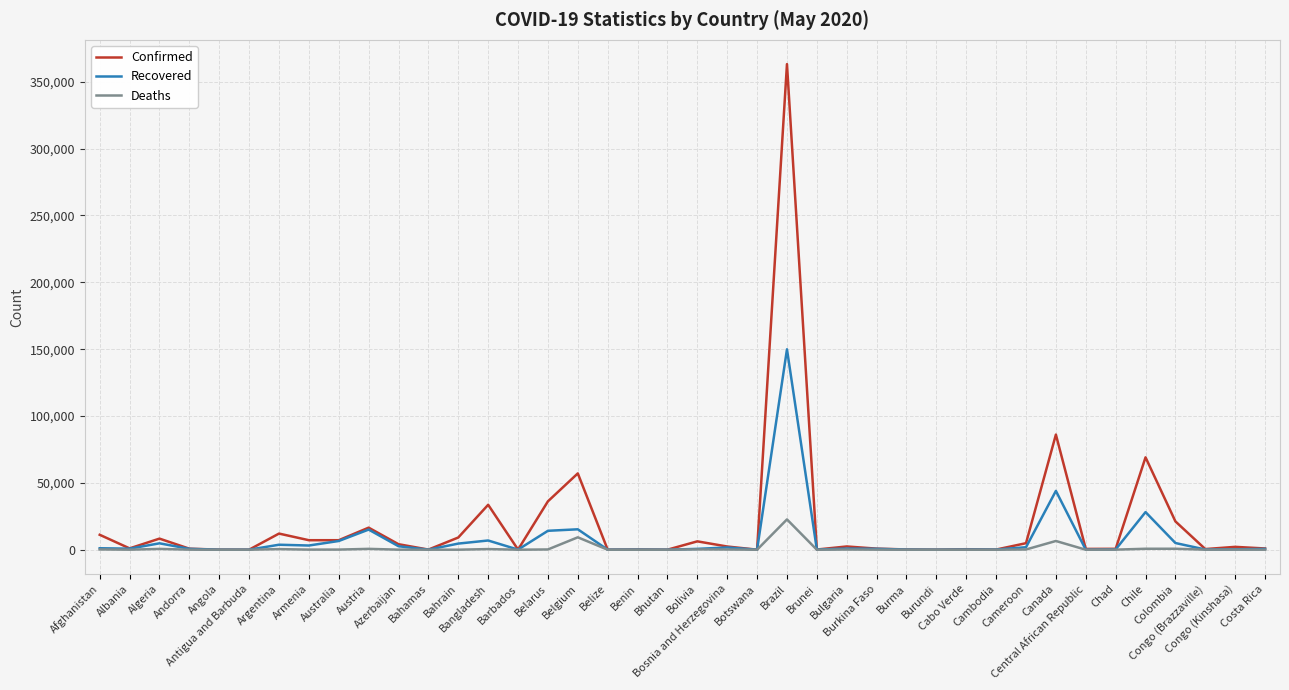

Rank the series by their maximum value, from highest to lowest.

Confirmed, Recovered, Deaths